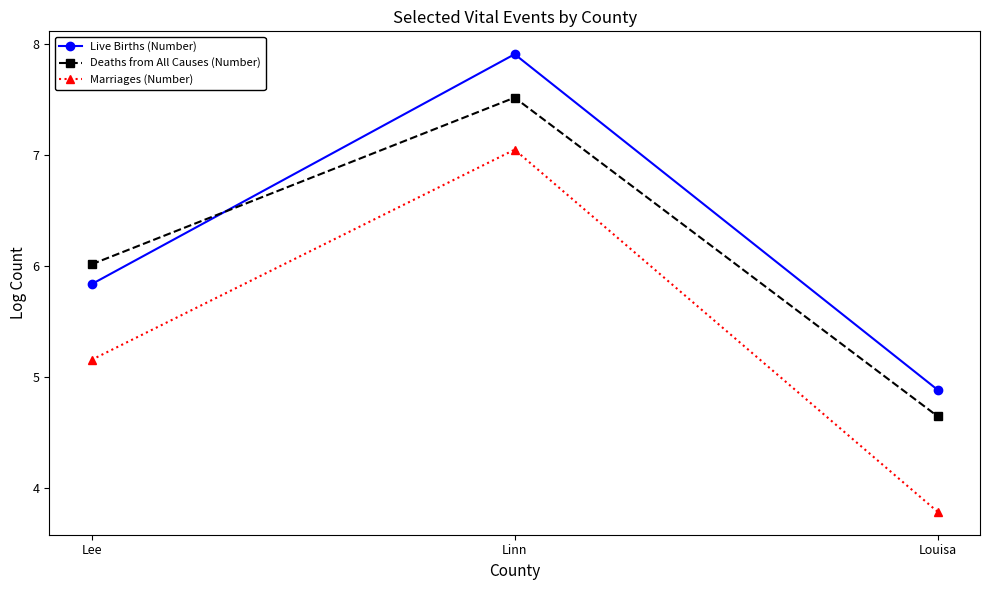

List the labels in order of Live Births (Number) value, largest first.

Linn, Lee, Louisa